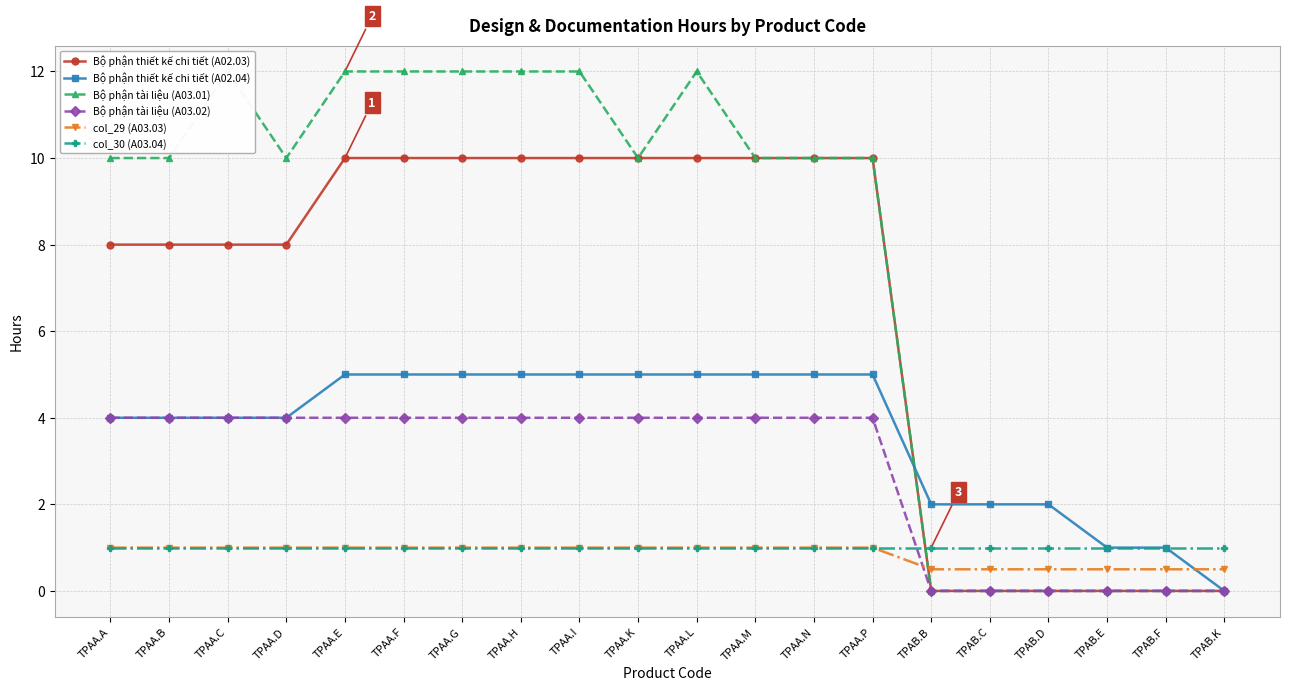

What is the approximate value of col_30 (A03.04) at TPAA.H?

1.0